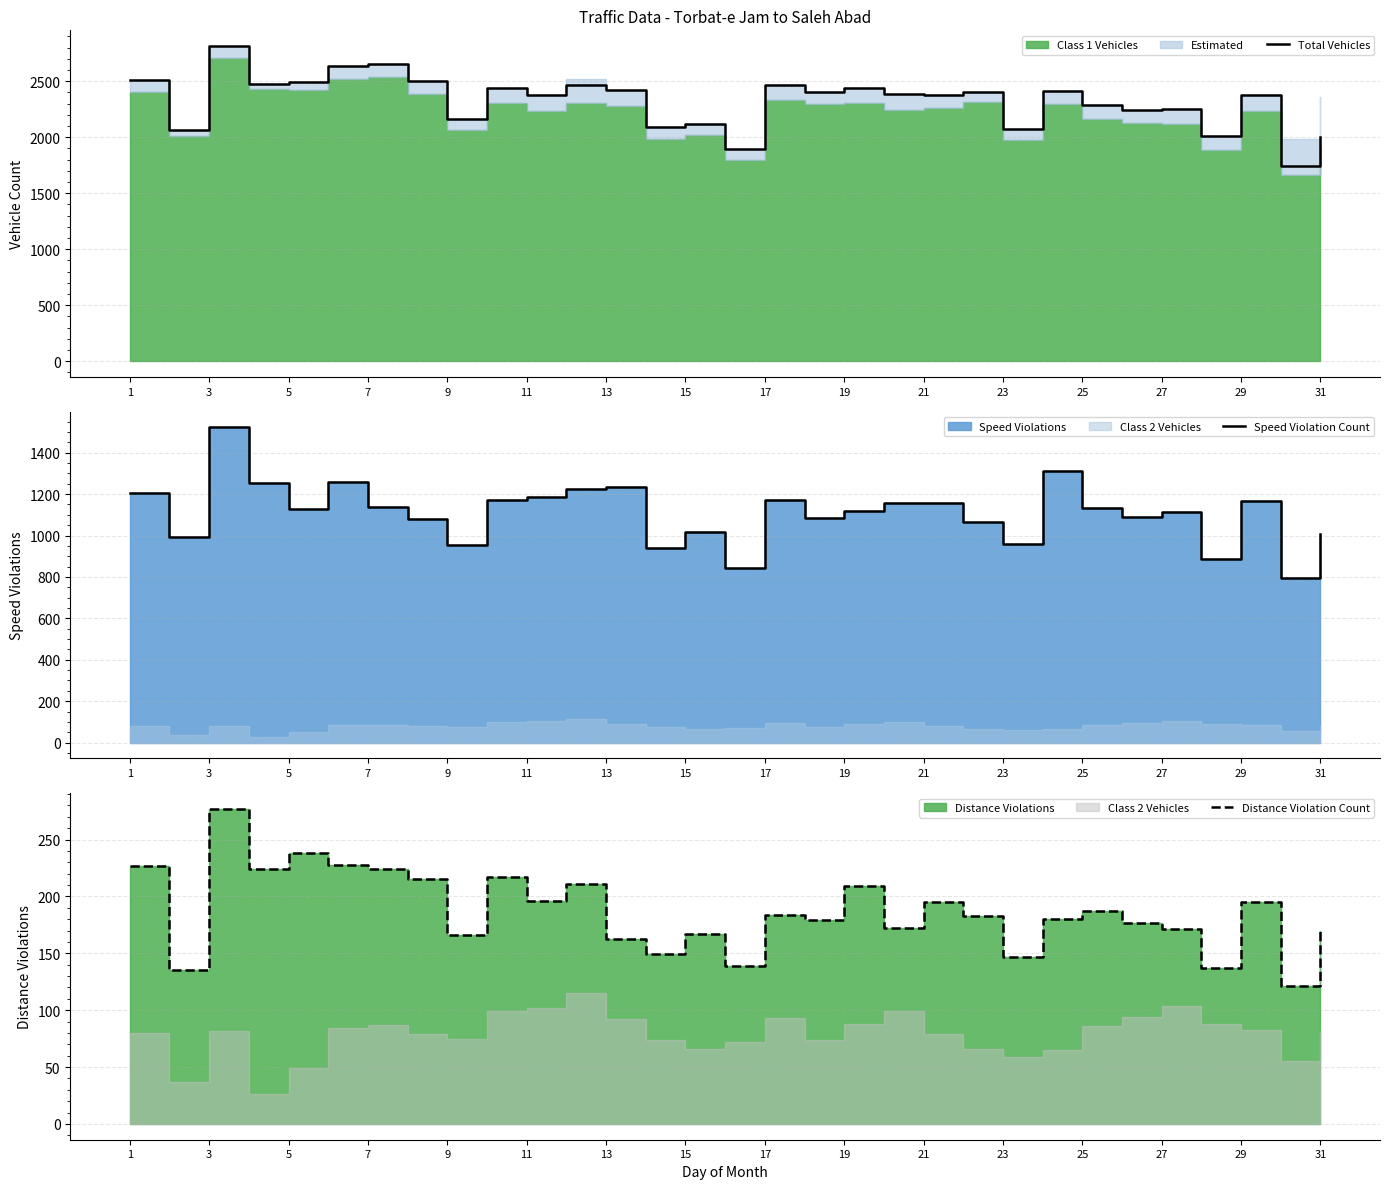

What is the lowest value of the Total Vehicles series?

1744